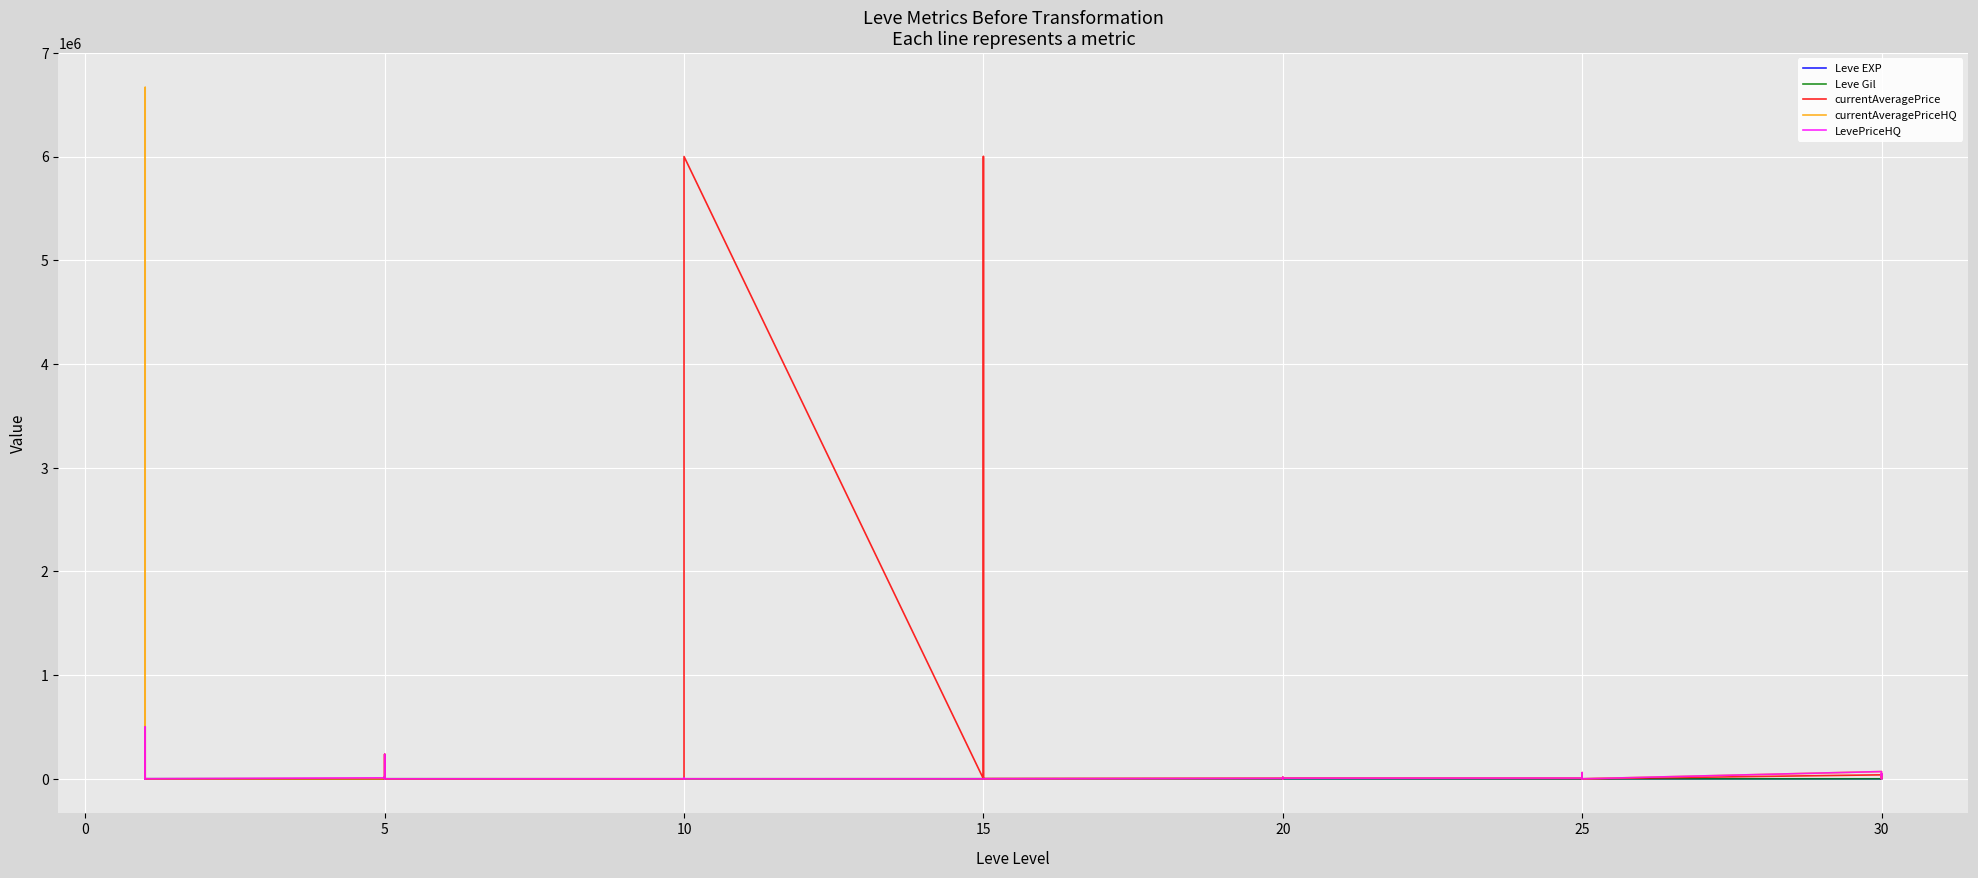

What is the label of the 10th point from the right?

25